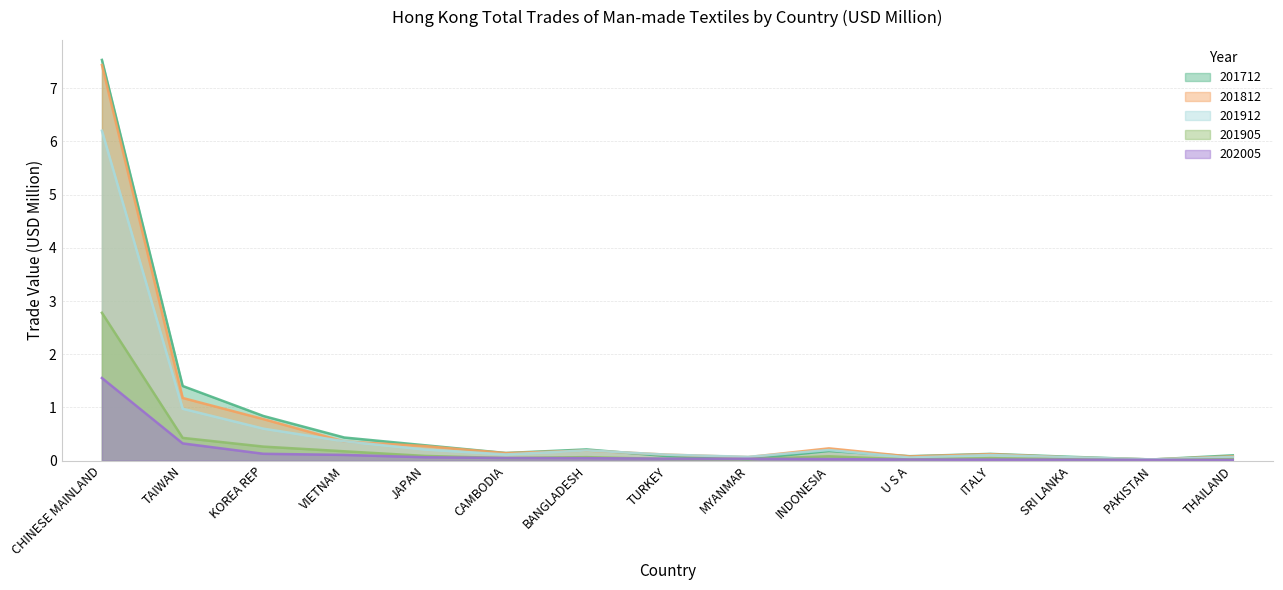

In 201812, how many points are higher than both neighbors (excluding endpoints)?

3